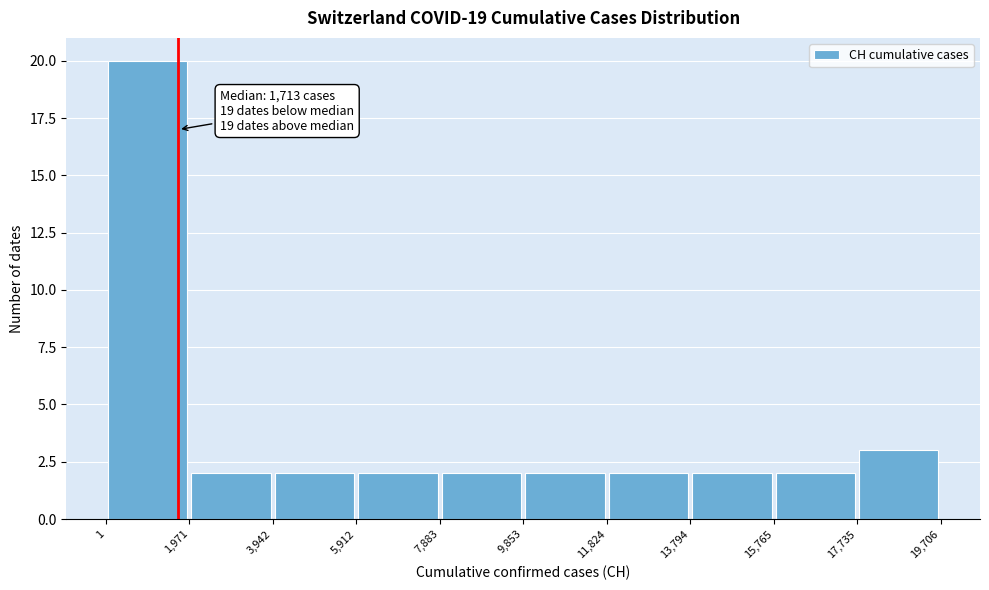

Over which range of the x-axis is the bar tallest?

1 to 1,971